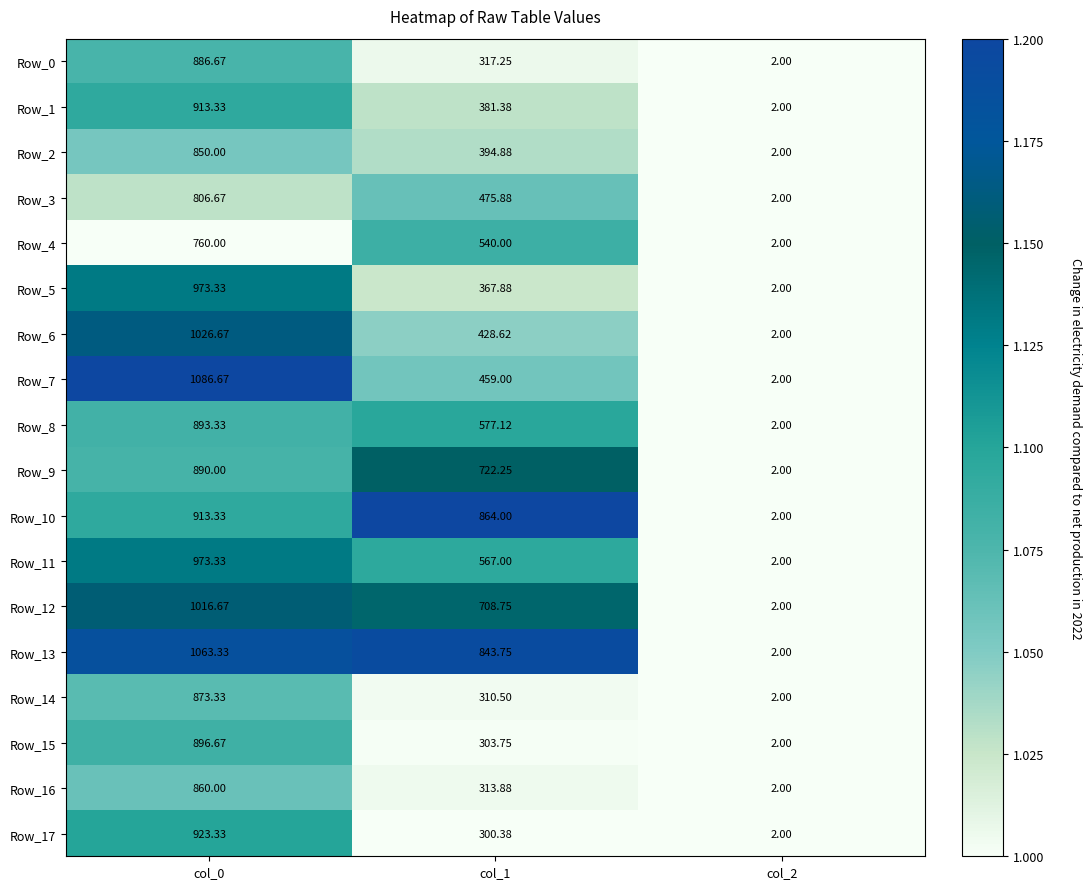

What is the spread (max minus min) of values at col_0?

326.7